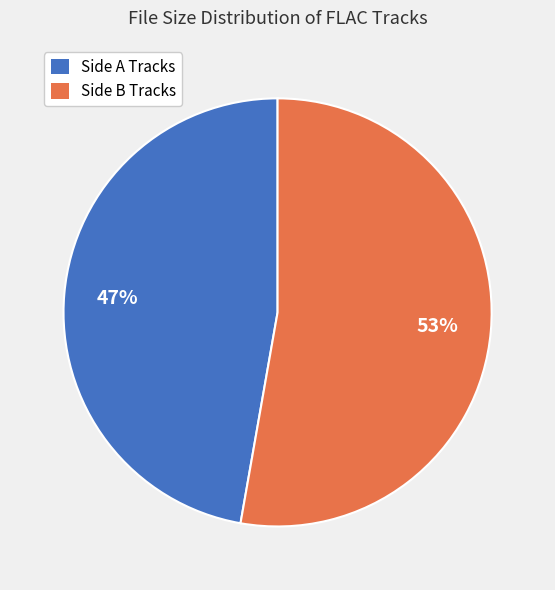

Which category has the biggest portion of the pie?

Side B Tracks